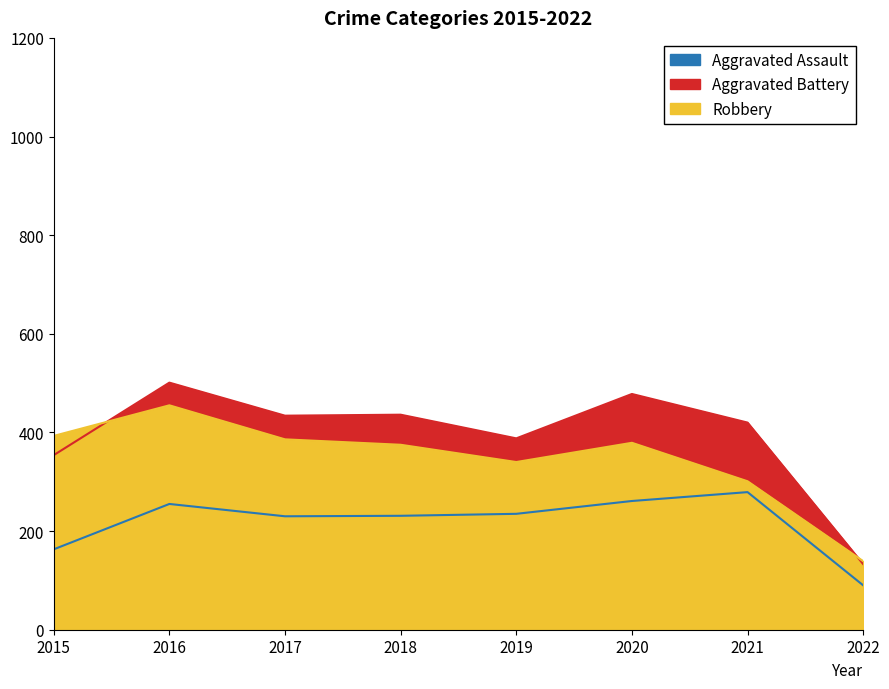

Rank the series by their maximum value, from highest to lowest.

Aggravated Battery, Robbery, Aggravated Assault